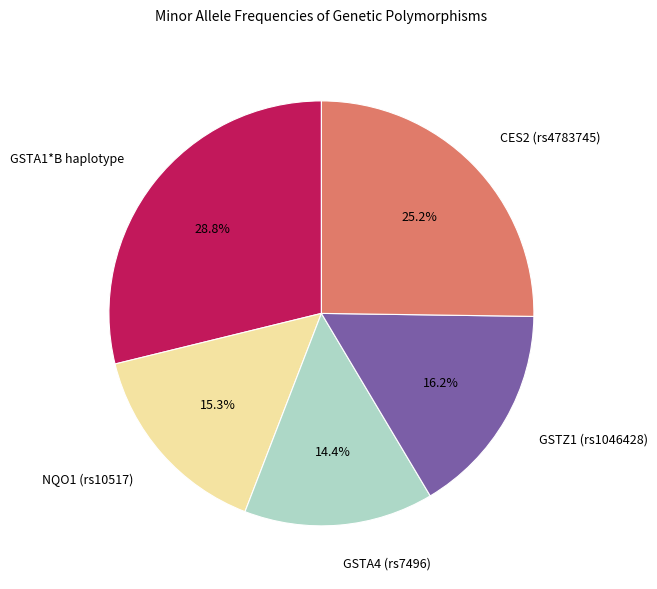

Is the sum of GSTA1*B haplotype and GSTZ1 (rs1046428) greater than half?

No